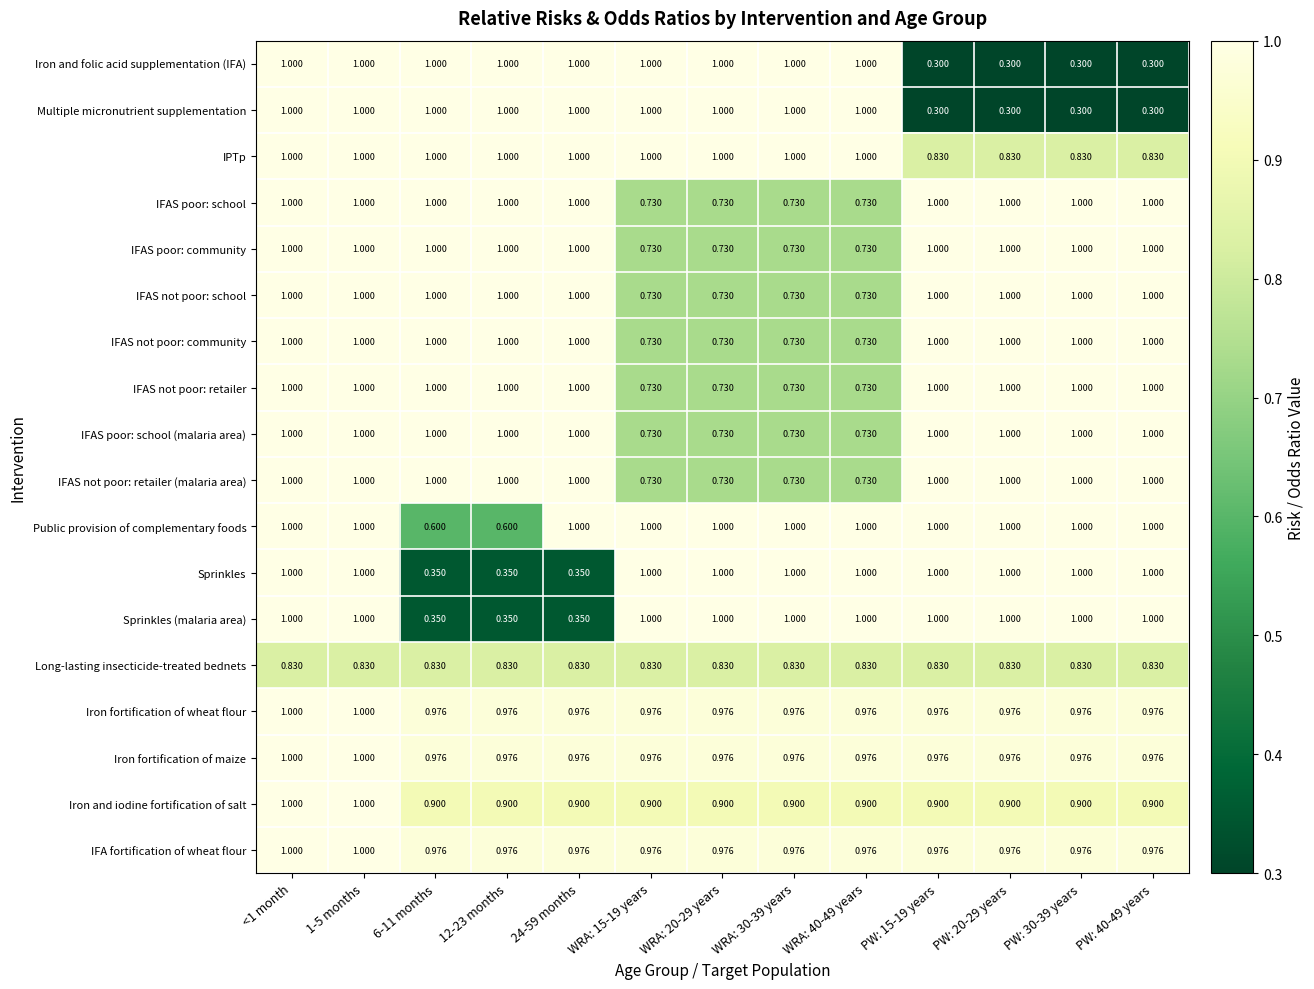

Between 12-23 months and 24-59 months, which series saw the biggest shift?

Public provision of complementary foods